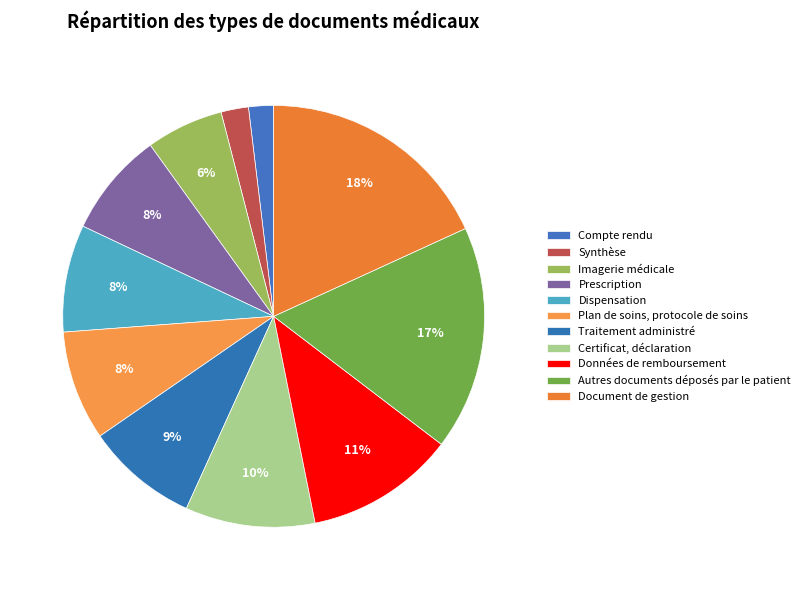

Rank the categories by value from highest to lowest.

Document de gestion, Autres documents déposés par le patient, Données de remboursement, Certificat, déclaration, Traitement administré, Plan de soins, protocole de soins, Dispensation, Prescription, Imagerie médicale, Synthèse, Compte rendu